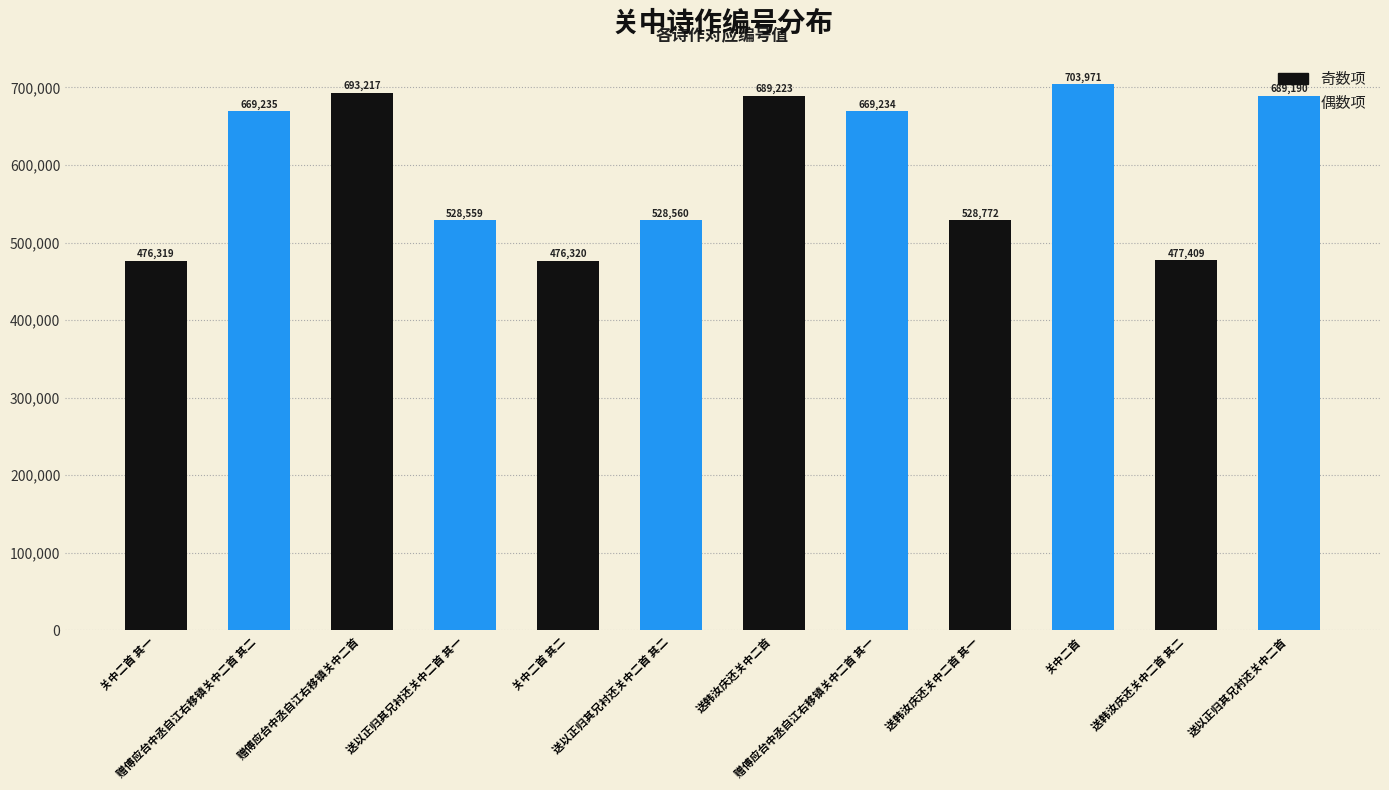

What position from the right is 送以正归其兄衬还关中二首?

1